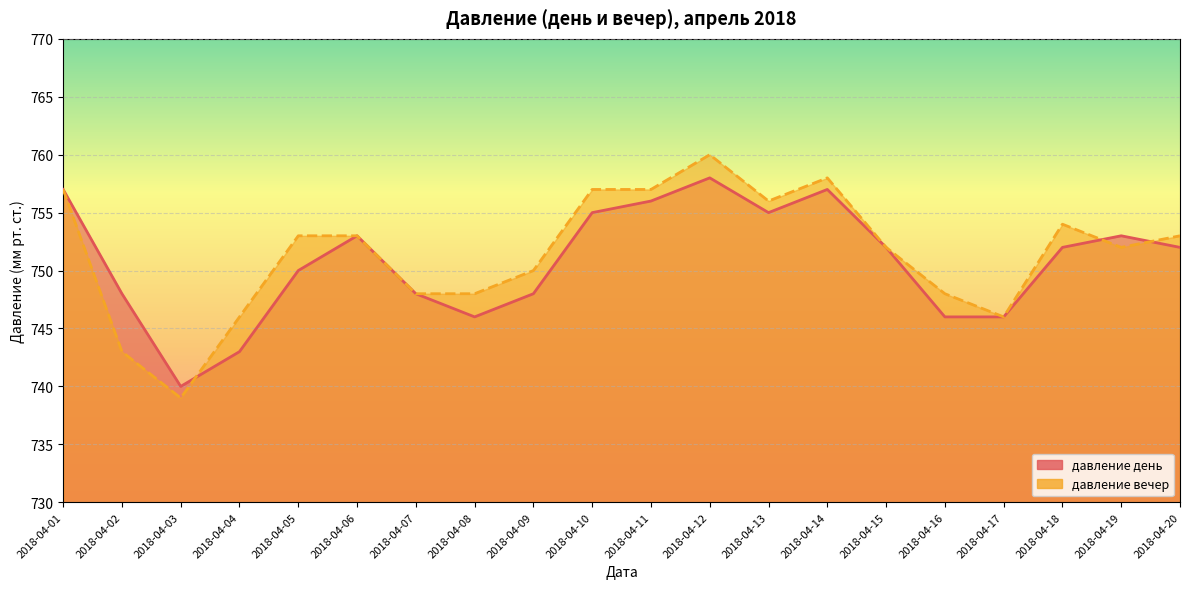

True or false: давление день has a value of 758 at 2018-04-12.

True